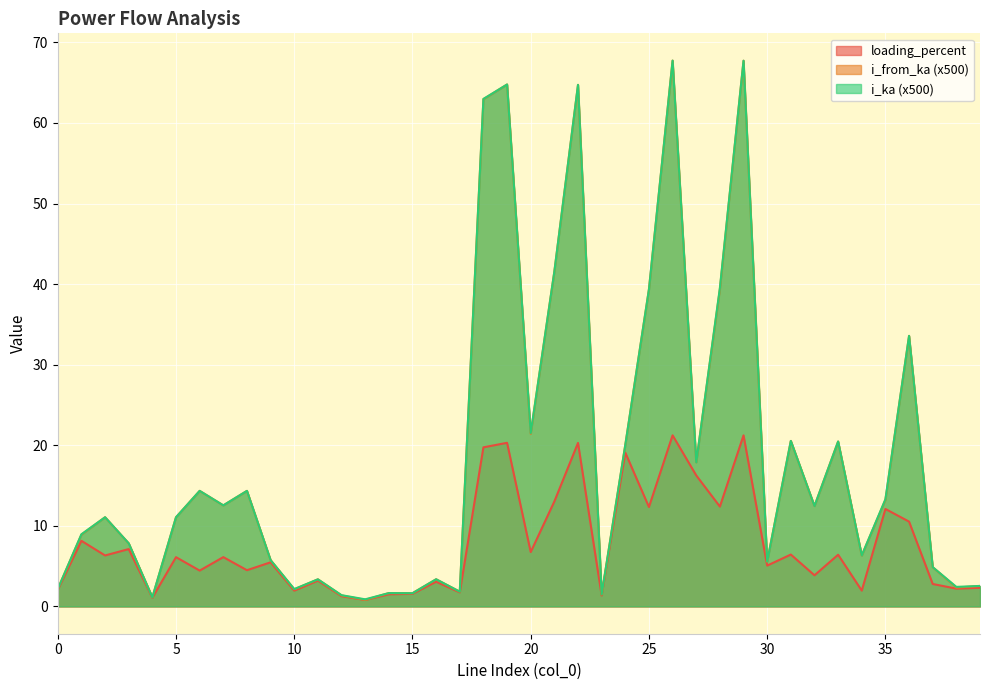

How many values in the i_from_ka series exceed 11?

21